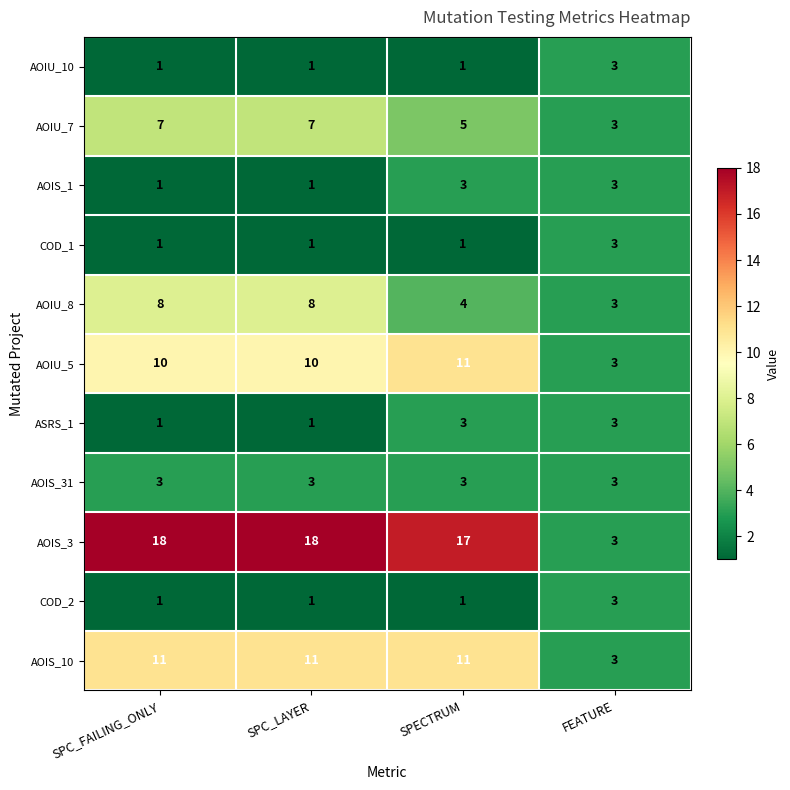

What is the approximate value of AOIU_7 at SPC_FAILING_ONLY?

7